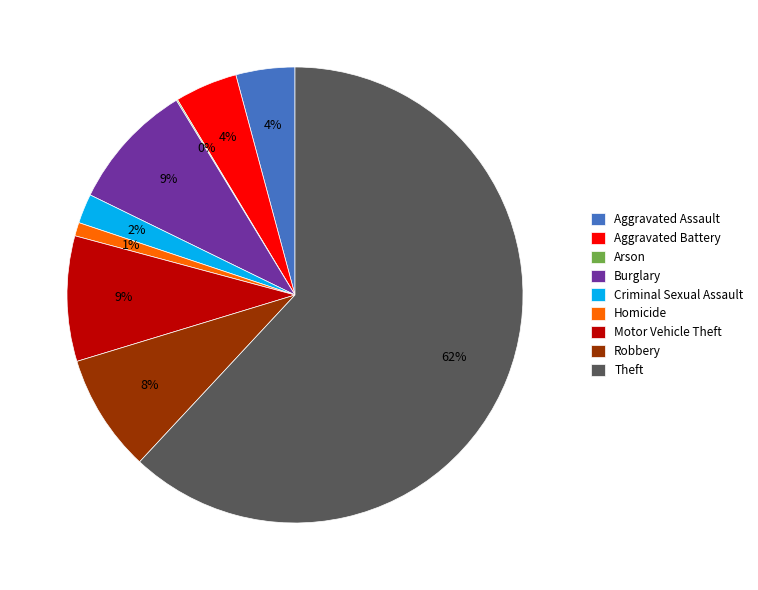

What percentage is the Homicide slice, to the nearest percent?

1%